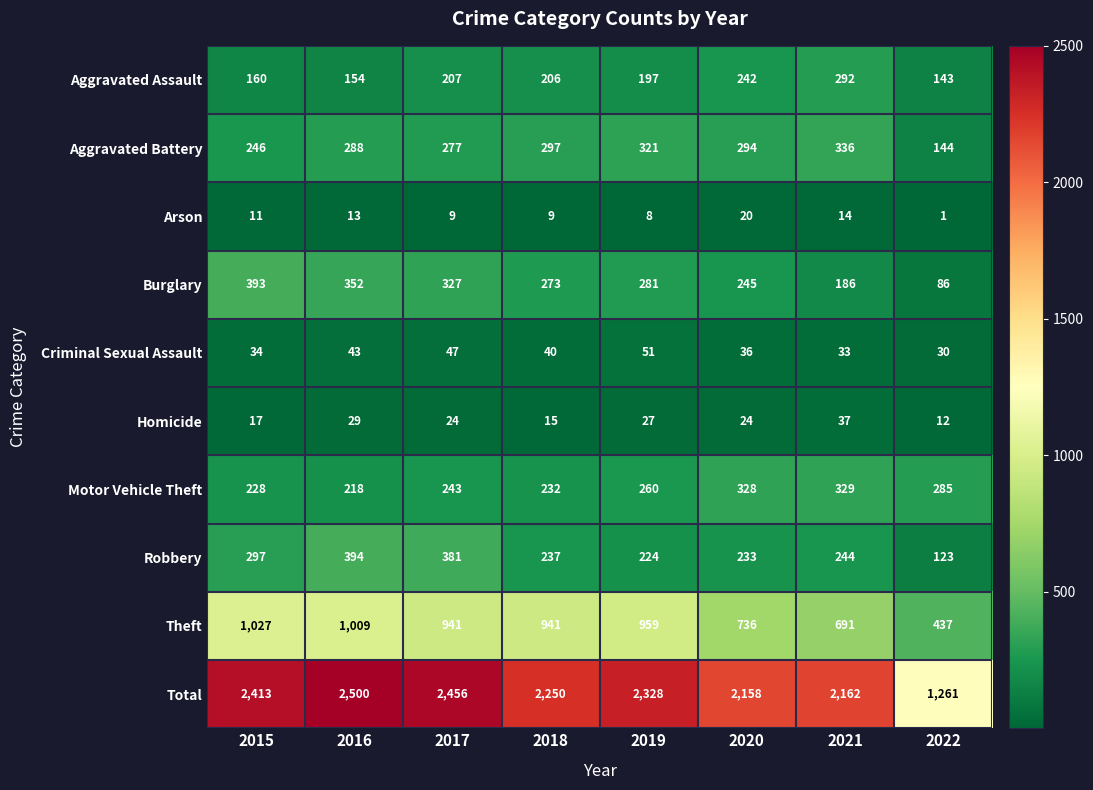

What is the highest value of the Motor Vehicle Theft series?

329